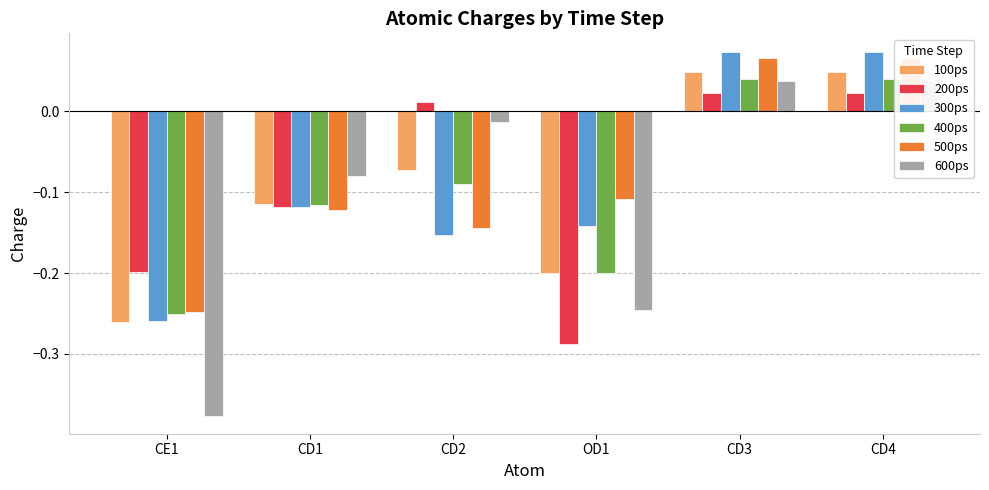

What is the lowest value of the 500ps series?

-0.2